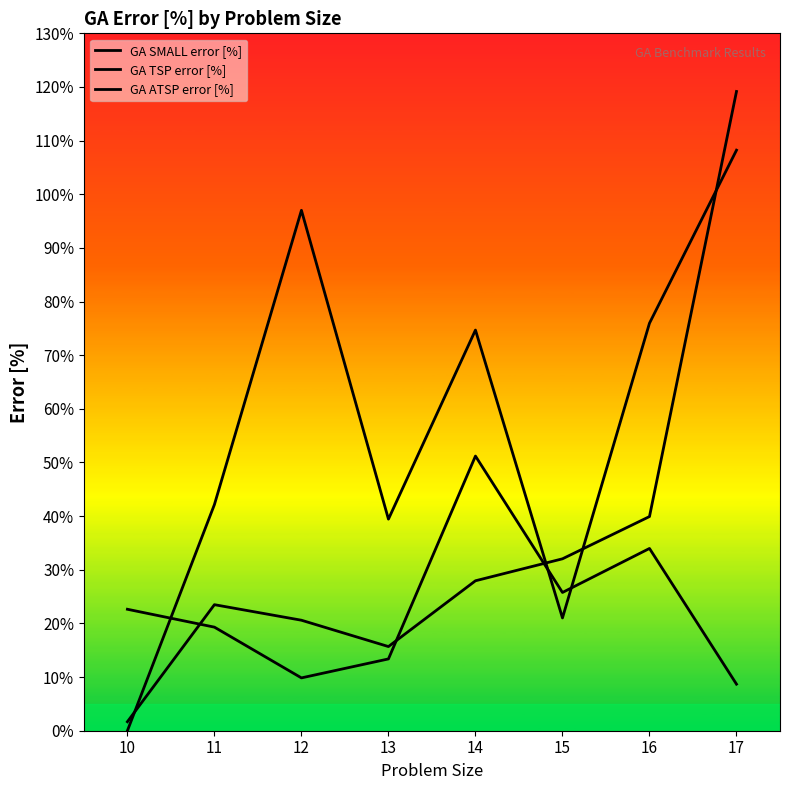

Where does the GA TSP error [%] series first go above 27?

14